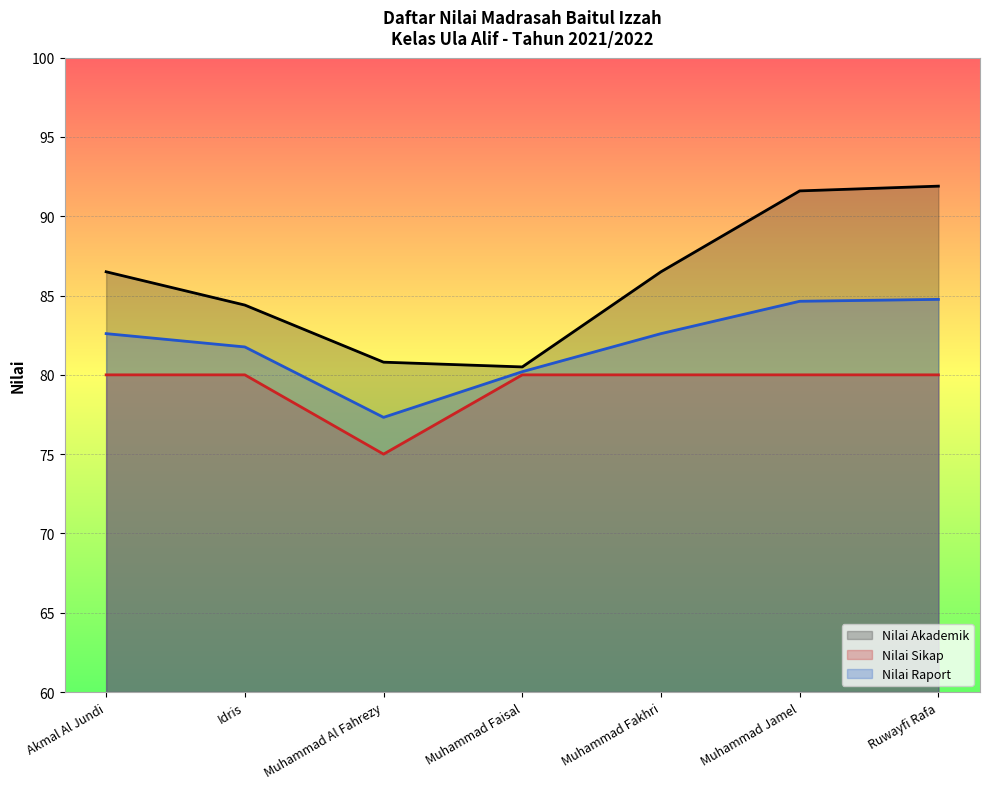

At which category does Nilai Sikap reach its first local valley?

Muhammad Al Fahrezy